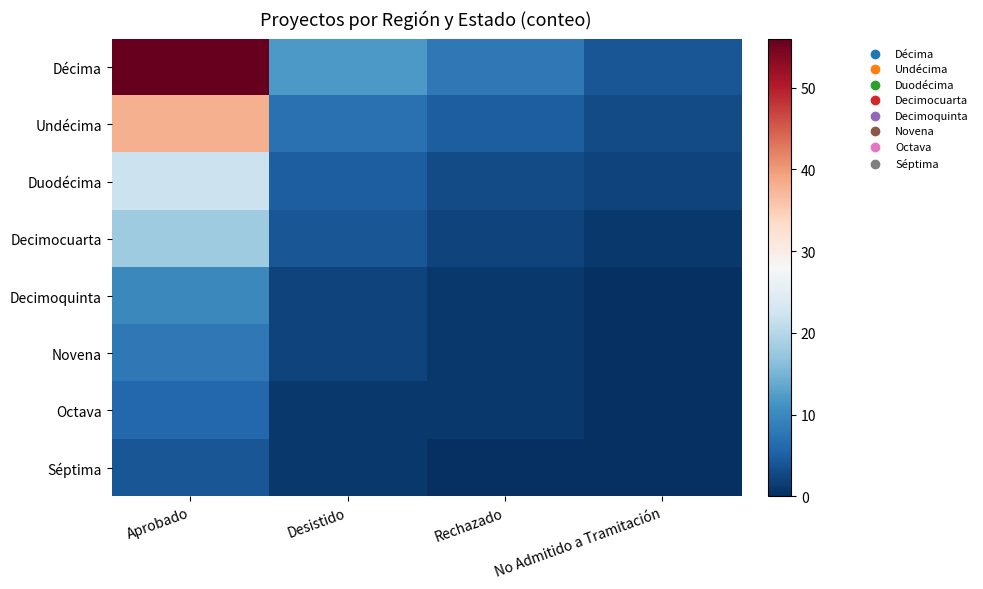

Reading left to right, extract all data points from this chart.

Décima: Aprobado=56	Desistido=12	Rechazado=8	No Admitido a Tramitación=4
Undécima: Aprobado=38	Desistido=7	Rechazado=5	No Admitido a Tramitación=3
Duodécima: Aprobado=22	Desistido=5	Rechazado=3	No Admitido a Tramitación=2
Decimocuarta: Aprobado=18	Desistido=4	Rechazado=2	No Admitido a Tramitación=1
Decimoquinta: Aprobado=10	Desistido=2	Rechazado=1	No Admitido a Tramitación=0
Novena: Aprobado=8	Desistido=2	Rechazado=1	No Admitido a Tramitación=0
Octava: Aprobado=6	Desistido=1	Rechazado=1	No Admitido a Tramitación=0
Séptima: Aprobado=4	Desistido=1	Rechazado=0	No Admitido a Tramitación=0